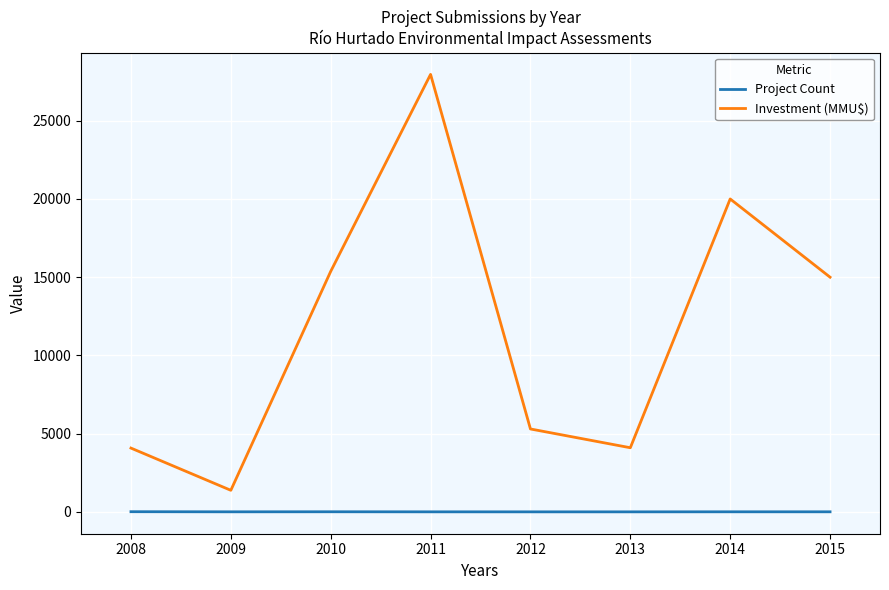

How many distinct data groups are displayed?

2